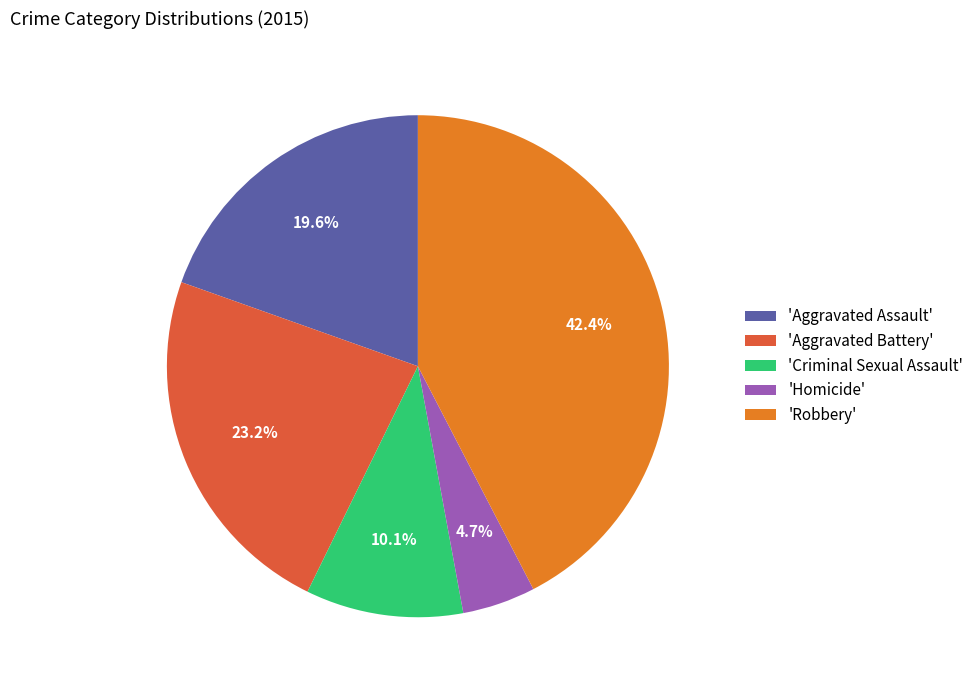

Count the number of slices in the pie.

5